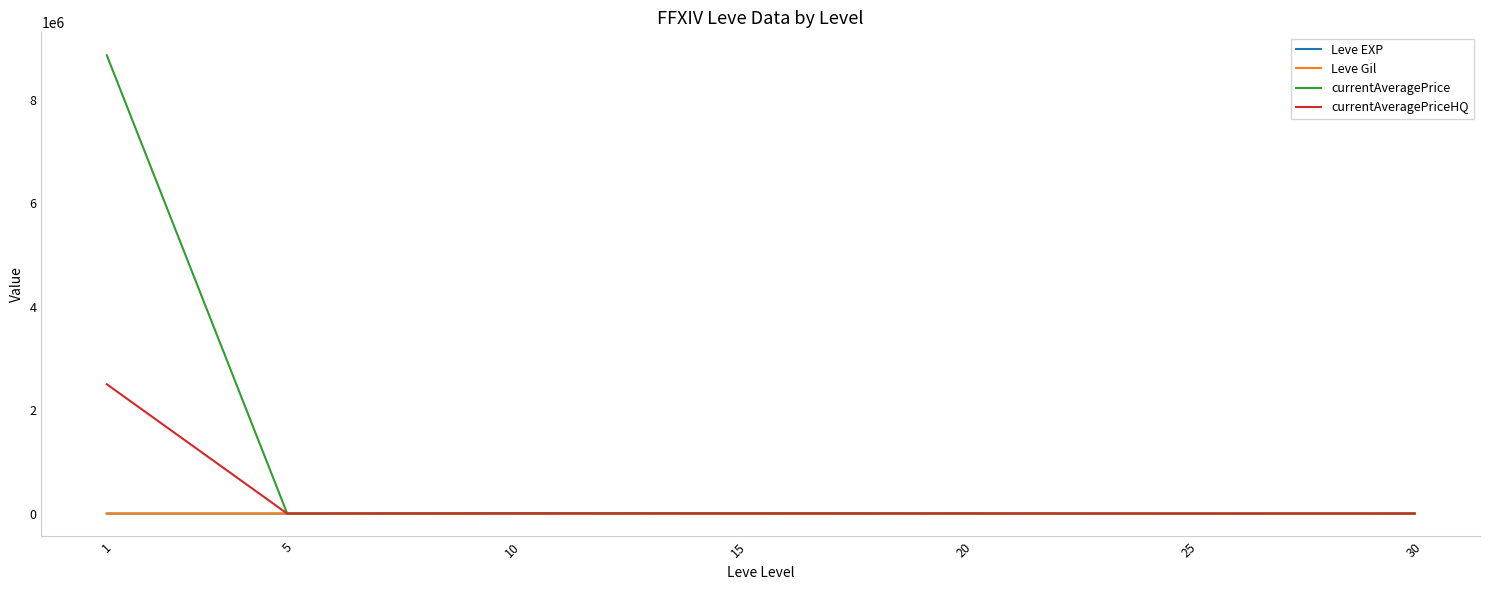

What is the total value across all series at 10?

11459.4